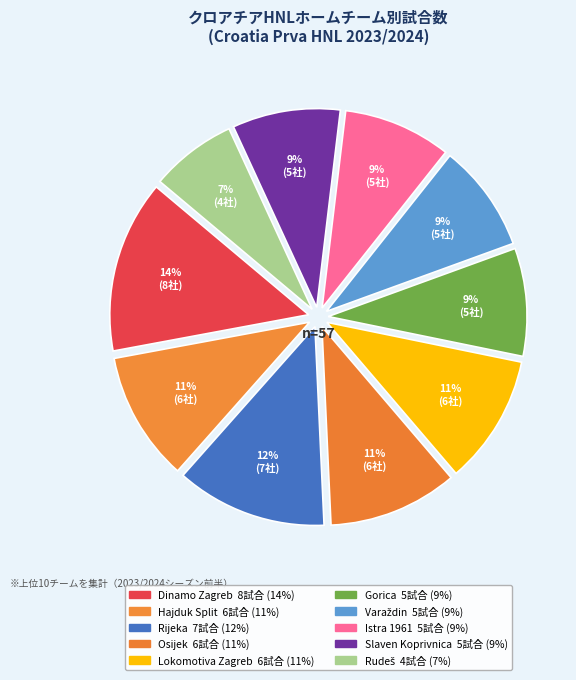

How much of the chart is everything except Lokomotiva Zagreb?

89.5%